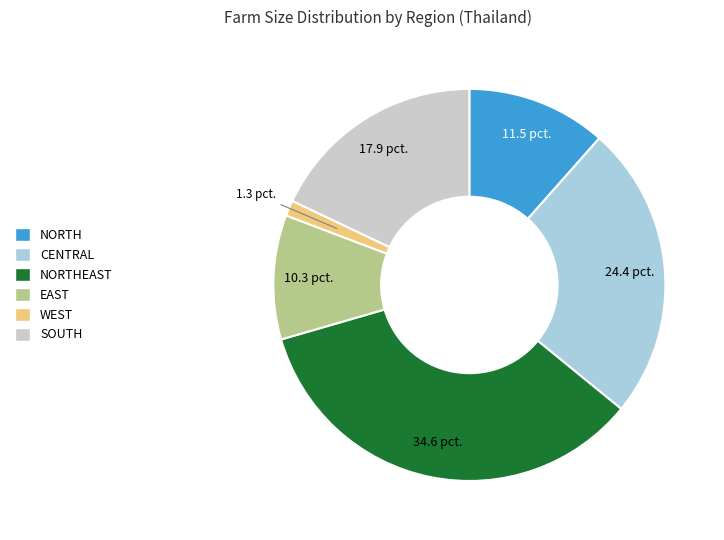

Is there a majority slice in this chart?

No